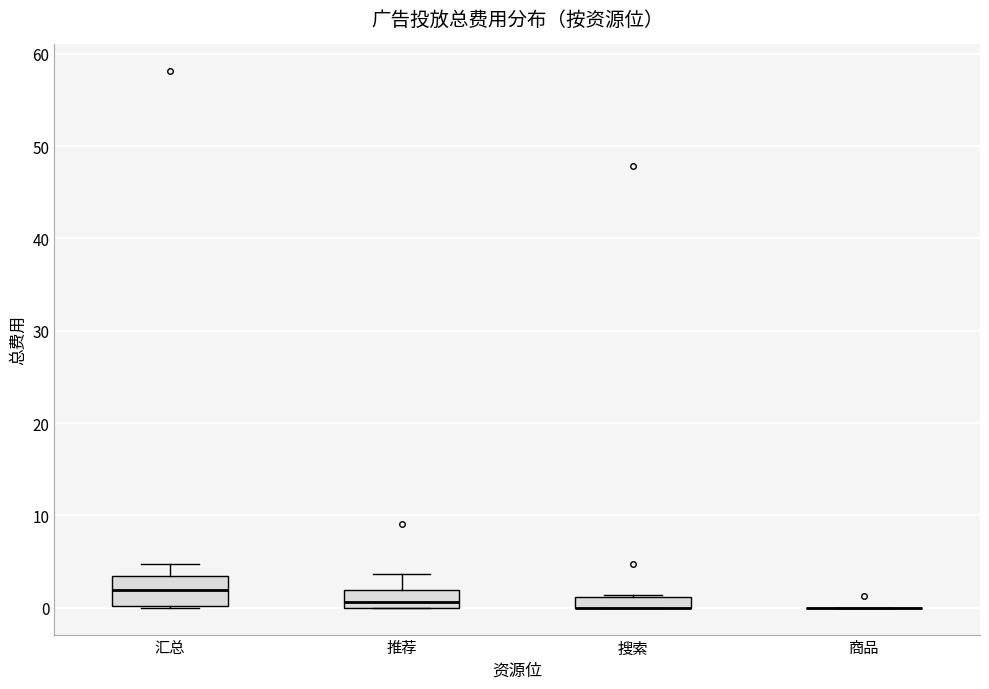

Comparing the boxes themselves (not the whiskers), which one is the tallest?

汇总